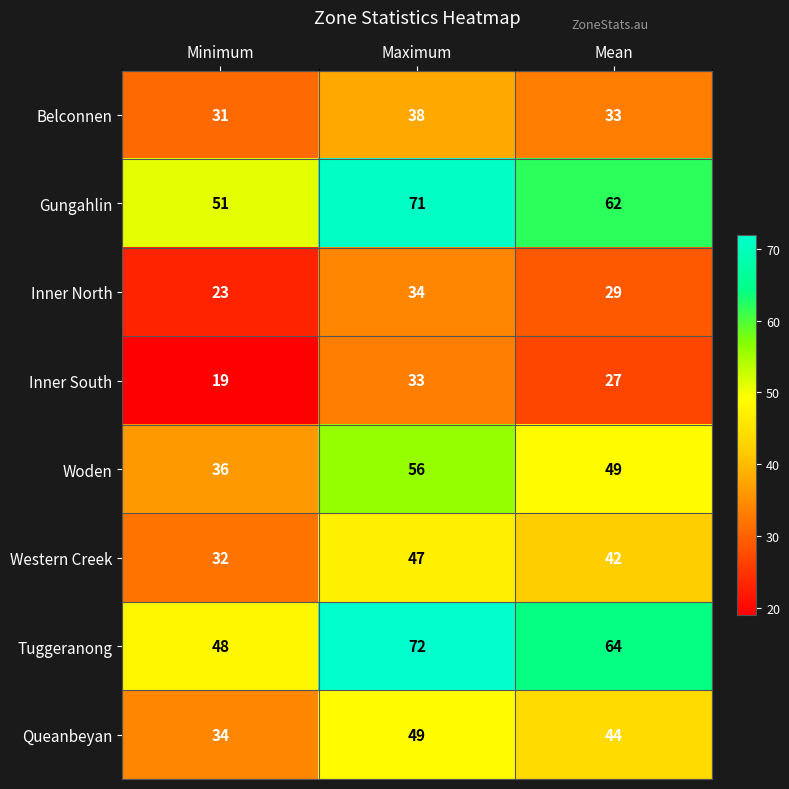

What is the difference between the maximum and minimum values in the Woden series?

20